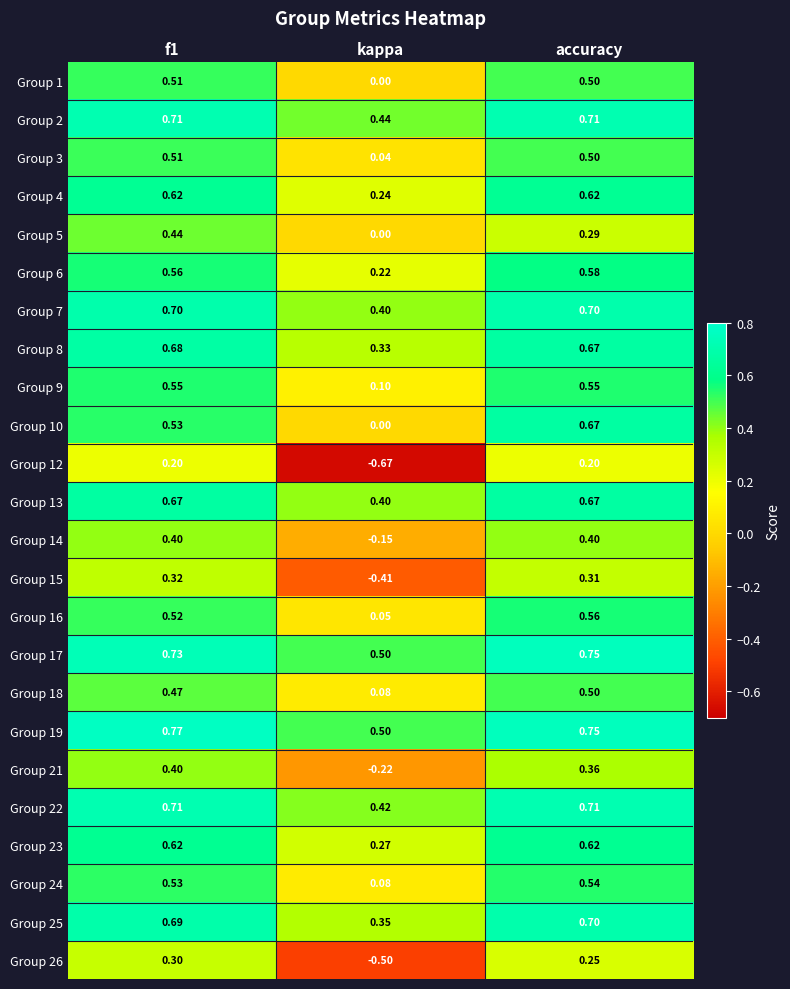

Where is Group 3 nearest to the value 0?

kappa